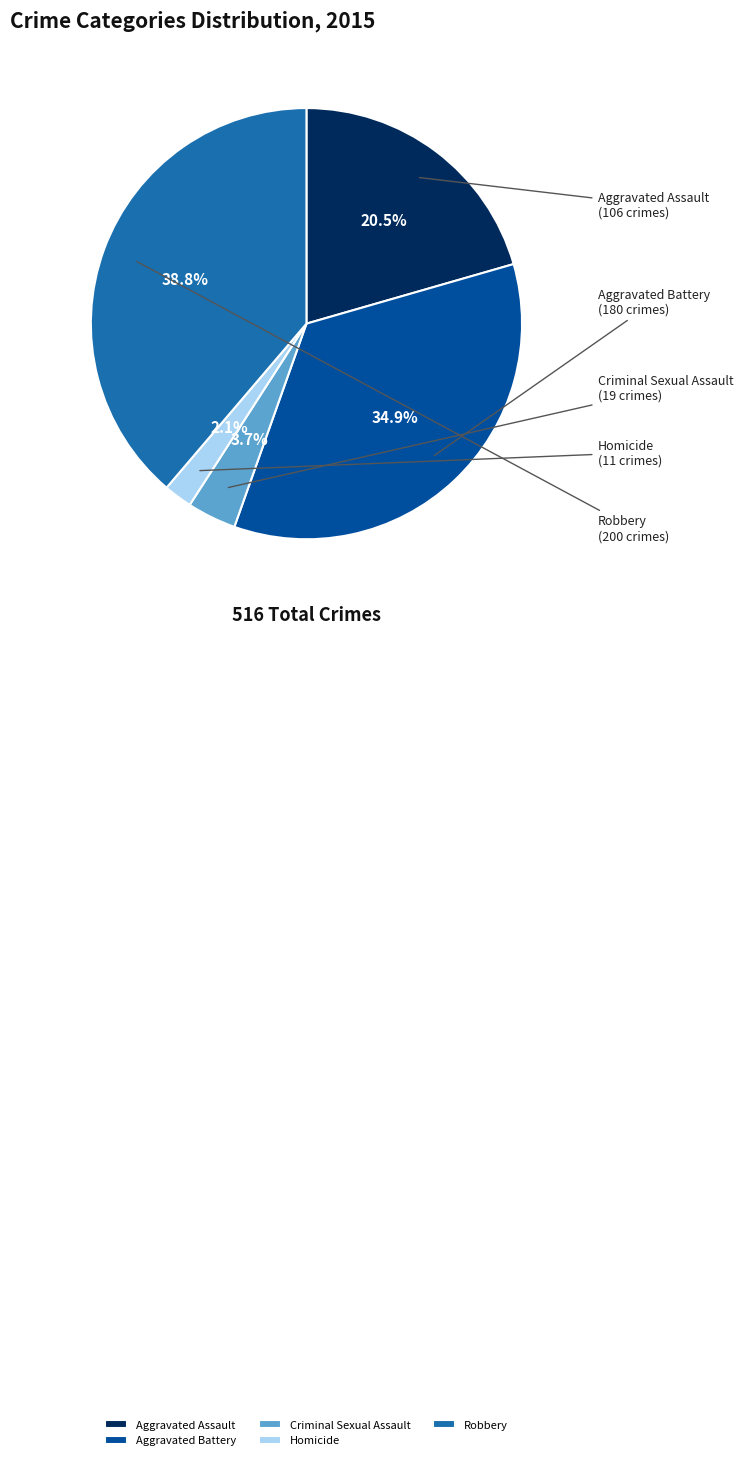

Rank the categories by value from lowest to highest.

Homicide, Criminal Sexual Assault, Aggravated Assault, Aggravated Battery, Robbery